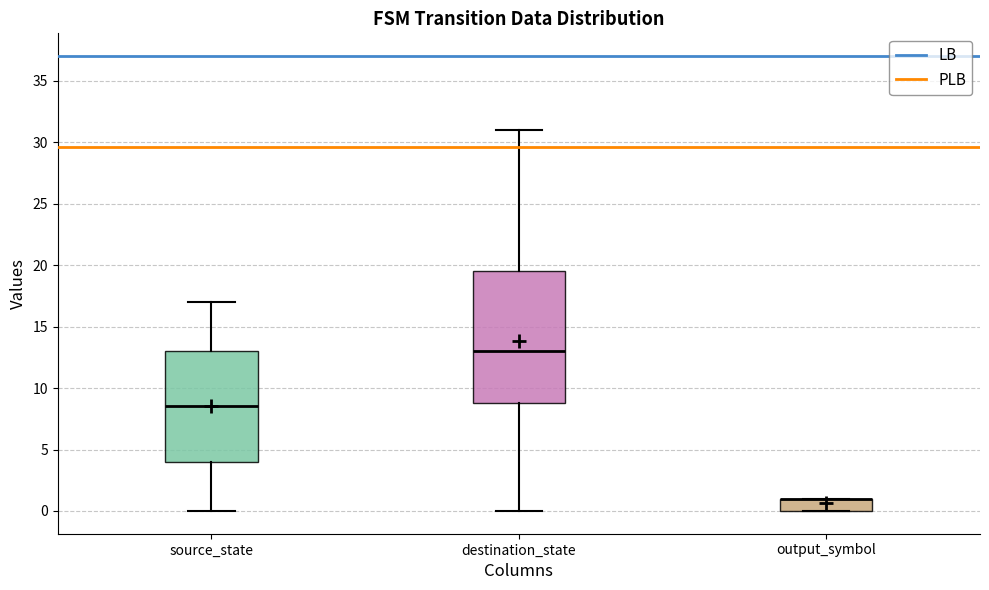

Comparing the boxes themselves (not the whiskers), which one is the tallest?

destination_state